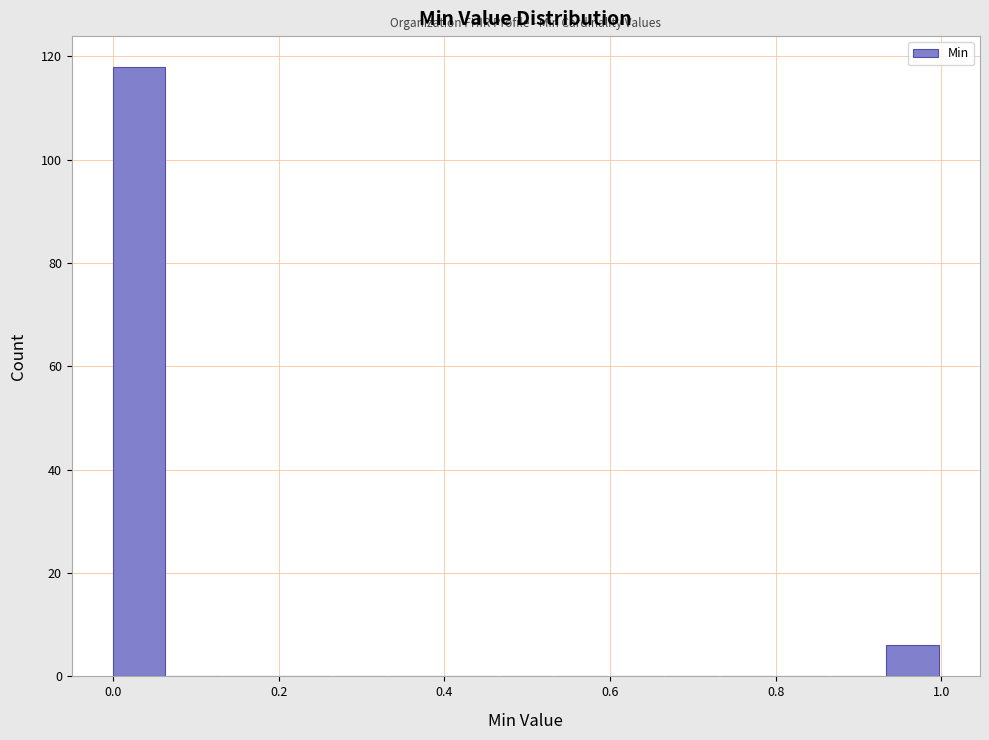

Around what value on the x-axis is the tallest bar? Give the approximate position of its centre, as read against the axis.

0.04